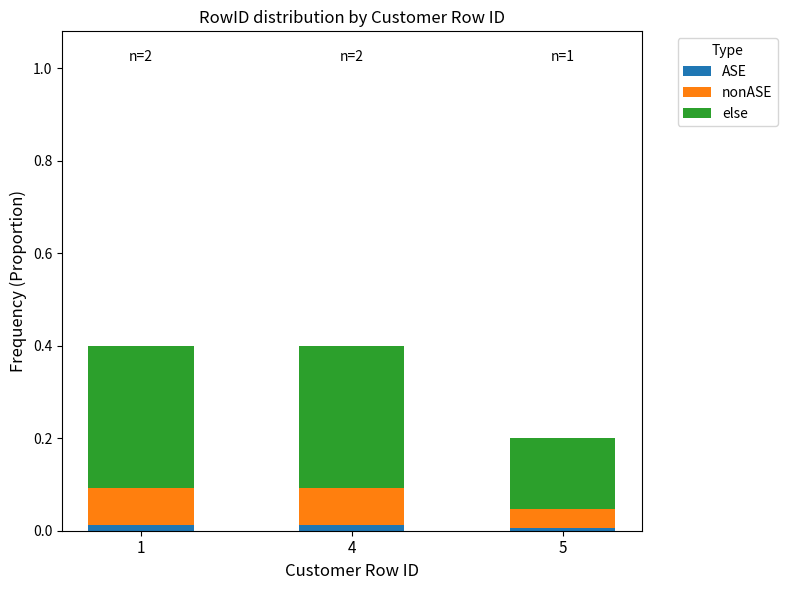

What is the total value across all series at 4?

0.4